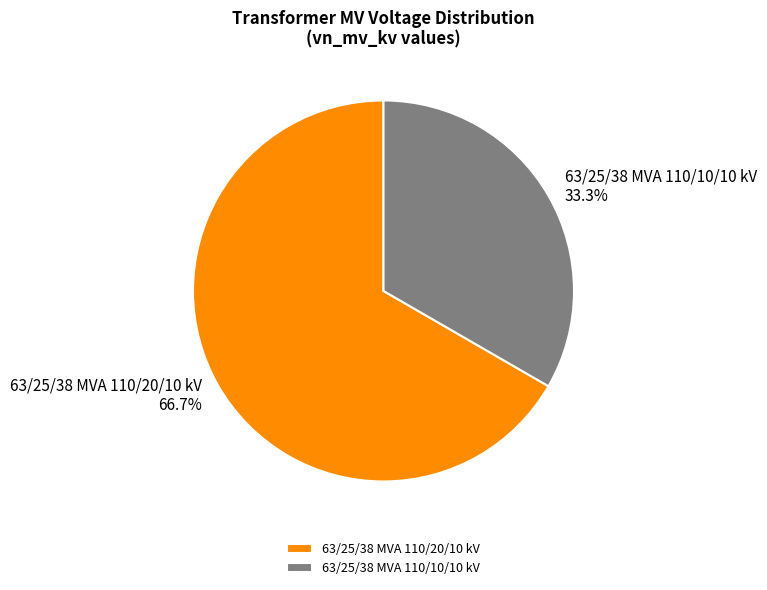

What is the ratio of the value at 63/25/38 MVA 110/10/10 kV to the value at 63/25/38 MVA 110/20/10 kV?

0.5